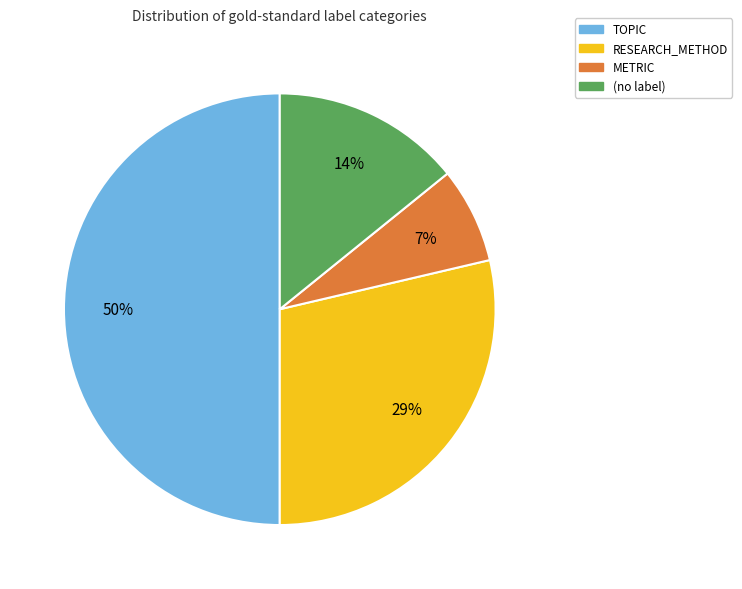

To the nearest percent, what is the difference between the largest and smallest slice percentages?

43%